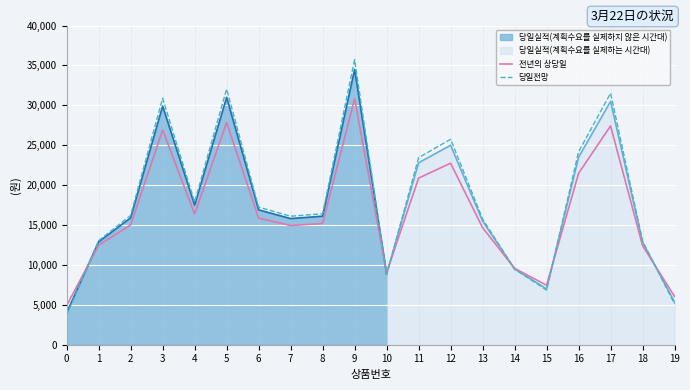

Rank the series at 14 from lowest to highest value.

당일전망, 전년의 상당일